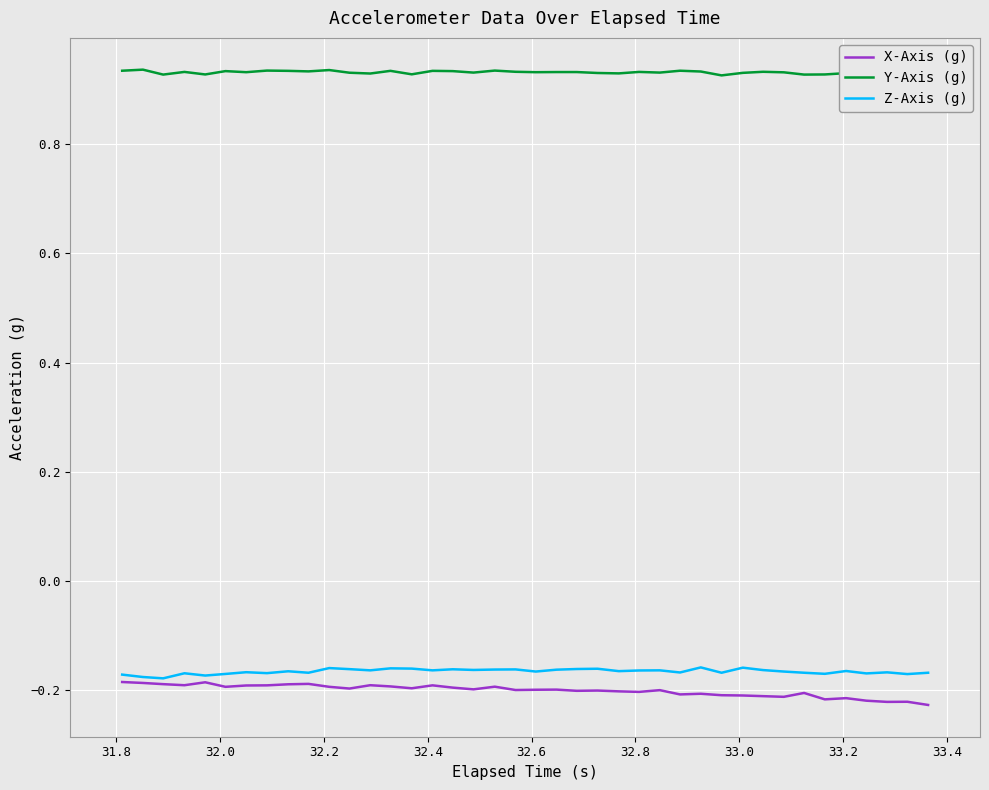

Reading right to left, list all the values displayed in this chart.

X-Axis (g): -0.2	-0.2	-0.2	-0.2	-0.2	-0.2	-0.2	-0.2	-0.2	-0.2	-0.2	-0.2	-0.2	-0.2	-0.2	-0.2	-0.2	-0.2	-0.2	-0.2	-0.2	-0.2	-0.2	-0.2	-0.2	-0.2	-0.2	-0.2	-0.2	-0.2	-0.2	-0.2	-0.2	-0.2	-0.2	-0.2	-0.2	-0.2	-0.2	-0.2
Y-Axis (g): 0.9	0.9	0.9	0.9	0.9	0.9	0.9	0.9	0.9	0.9	0.9	0.9	0.9	0.9	0.9	0.9	0.9	0.9	0.9	0.9	0.9	0.9	0.9	0.9	0.9	0.9	0.9	0.9	0.9	0.9	0.9	0.9	0.9	0.9	0.9	0.9	0.9	0.9	0.9	0.9
Z-Axis (g): -0.2	-0.2	-0.2	-0.2	-0.2	-0.2	-0.2	-0.2	-0.2	-0.2	-0.2	-0.2	-0.2	-0.2	-0.2	-0.2	-0.2	-0.2	-0.2	-0.2	-0.2	-0.2	-0.2	-0.2	-0.2	-0.2	-0.2	-0.2	-0.2	-0.2	-0.2	-0.2	-0.2	-0.2	-0.2	-0.2	-0.2	-0.2	-0.2	-0.2